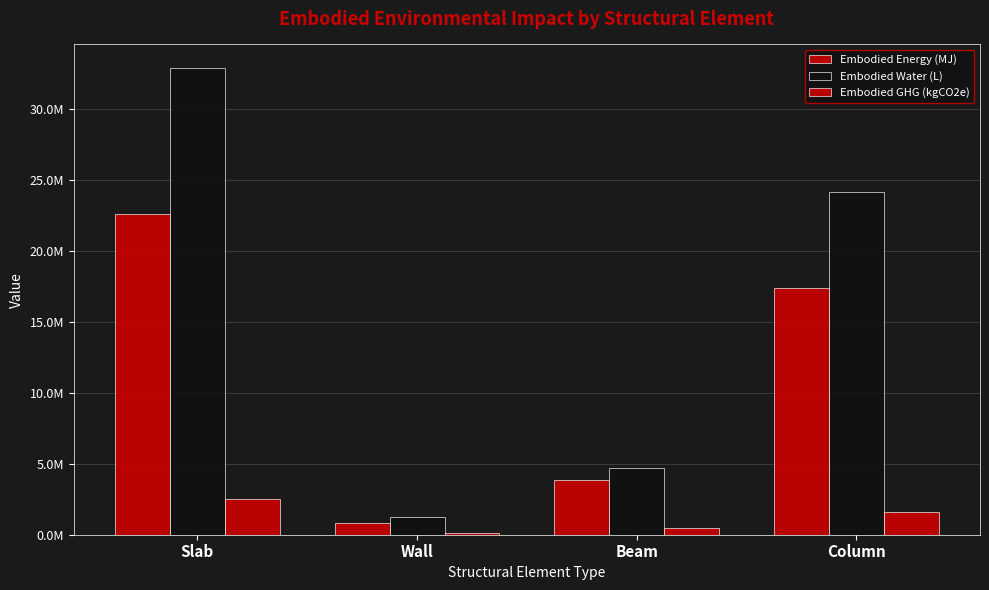

What is the difference between the second highest and minimum values in the Embodied Water (L) series?

22926362.2